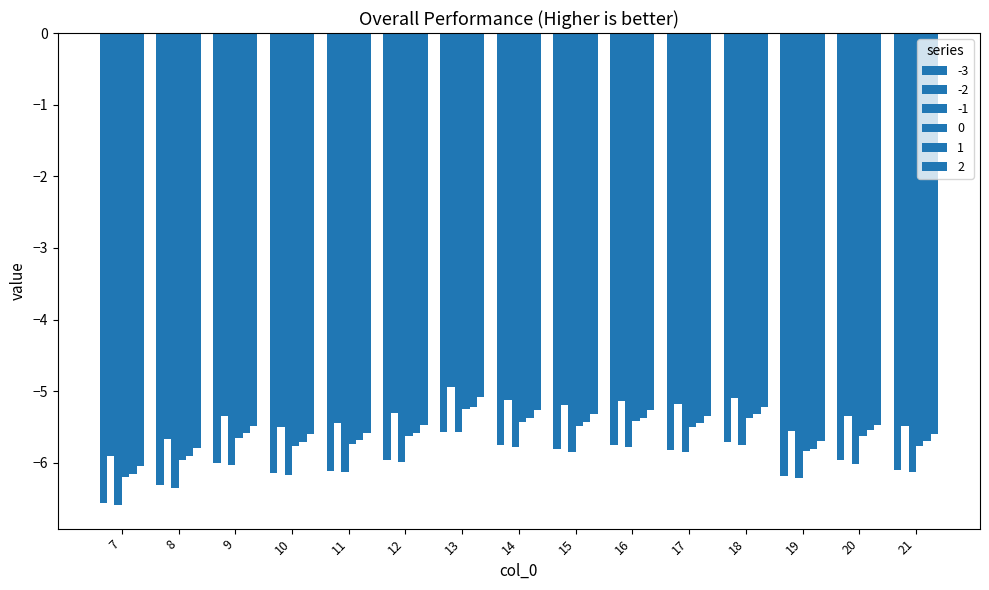

Count the number of data series in this chart.

6